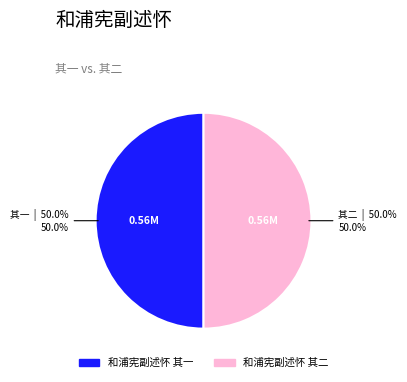

Approximately how many times larger is the value at 和浦宪副述怀 其二 compared to 和浦宪副述怀 其一?

1.0